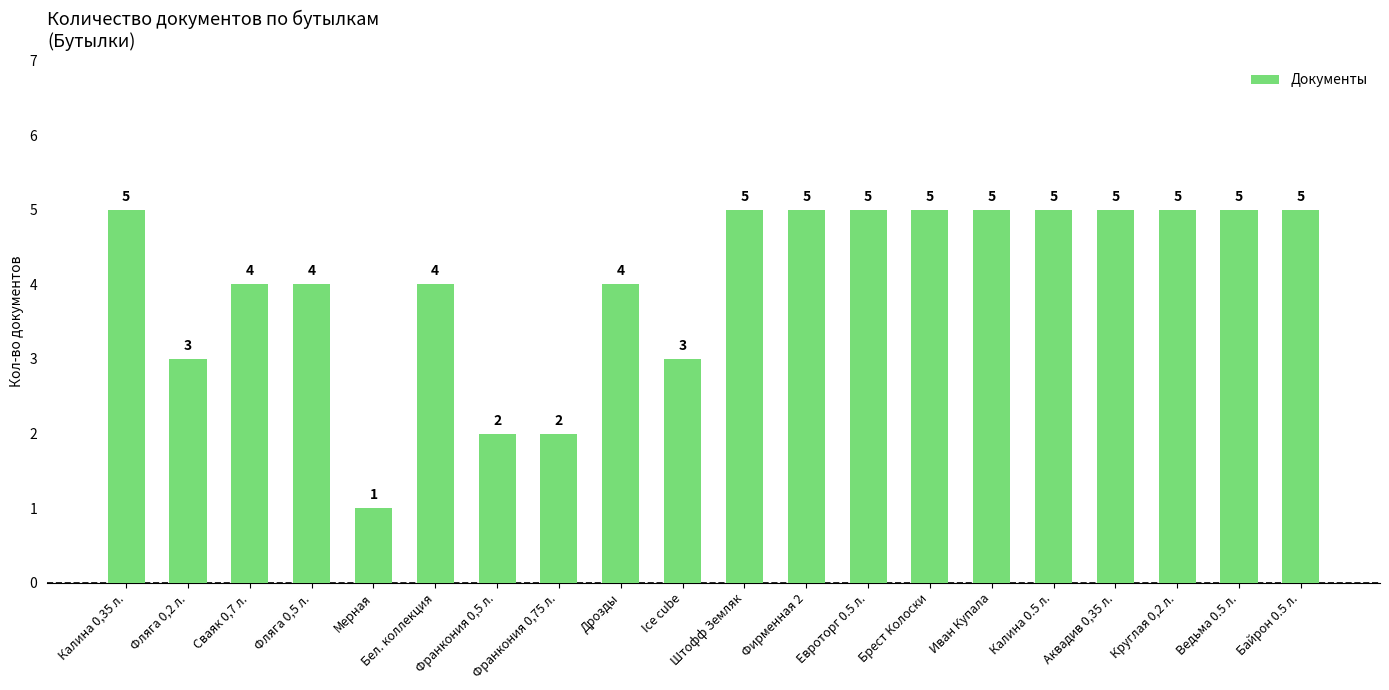

What is the change in value from Бел. коллекция to Ice cube?

-1